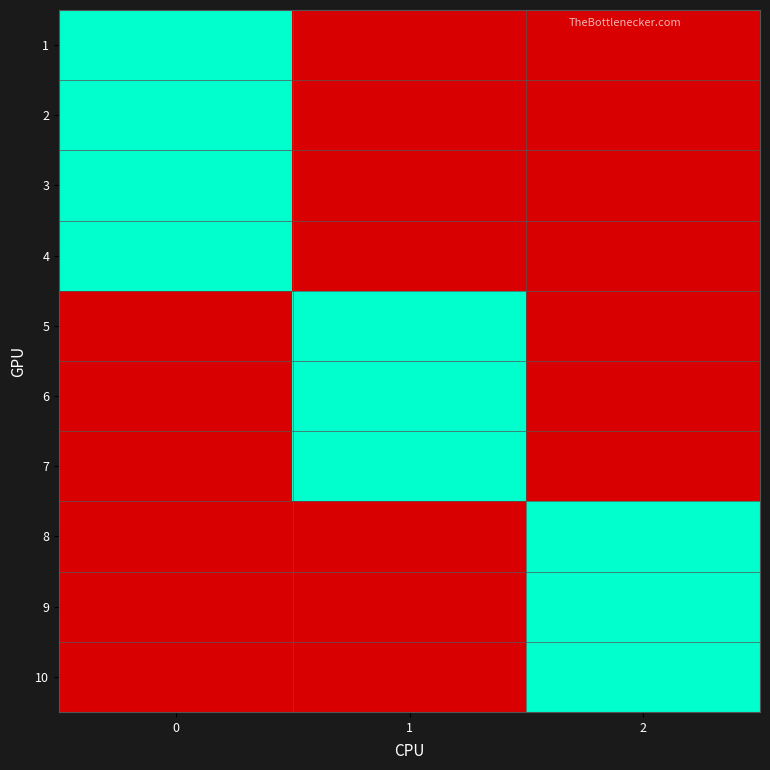

At how many categories does at least one series exceed 0?

3